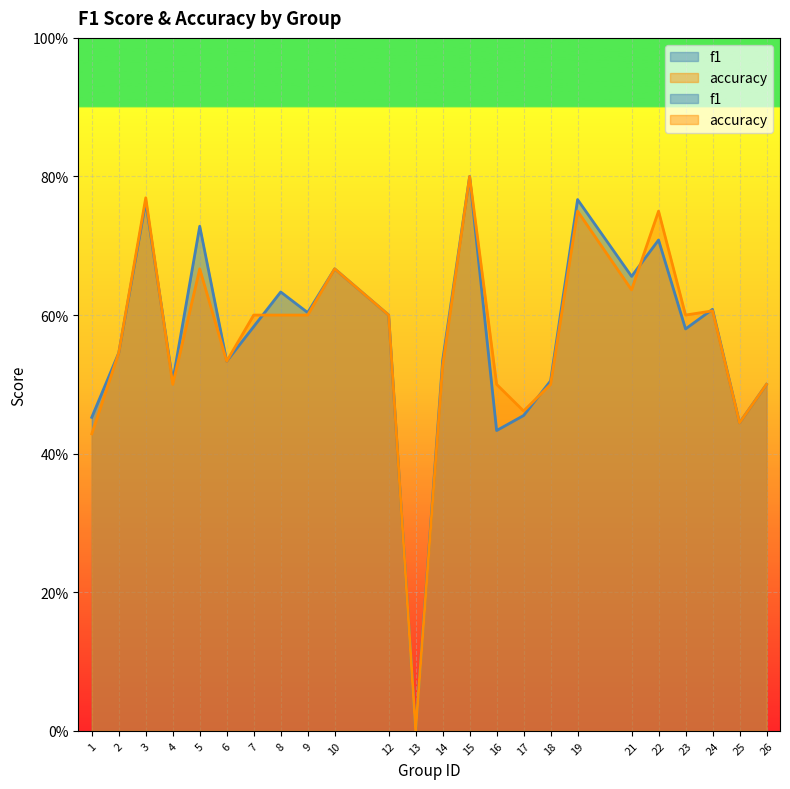

Which category has the highest value in the accuracy series?

15